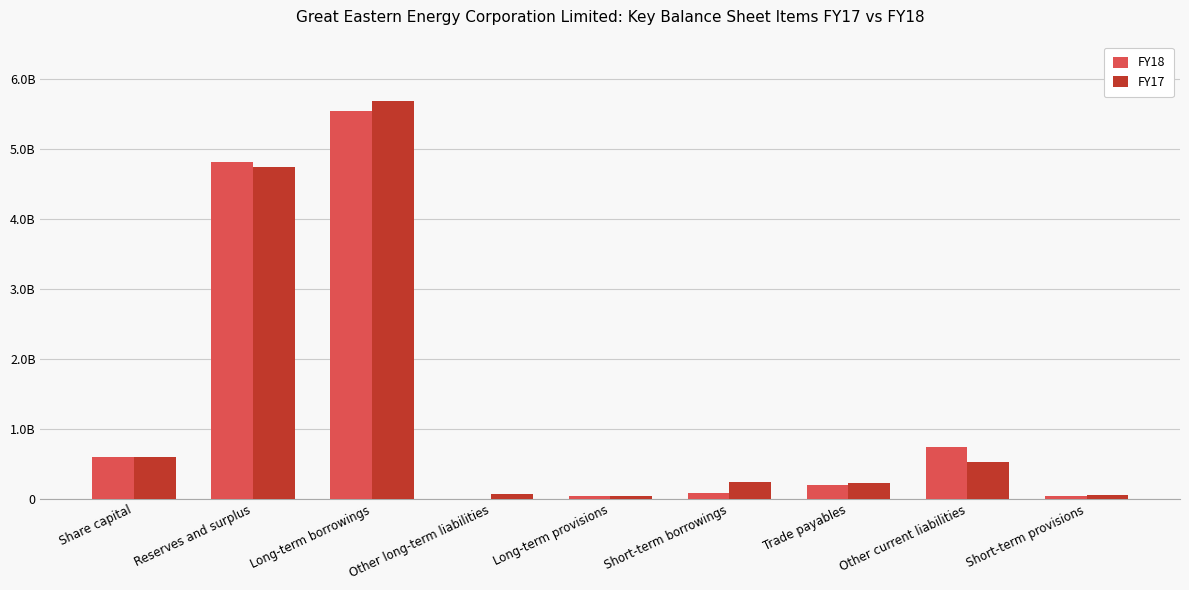

At which category is the sum across all series the highest?

Long-term borrowings